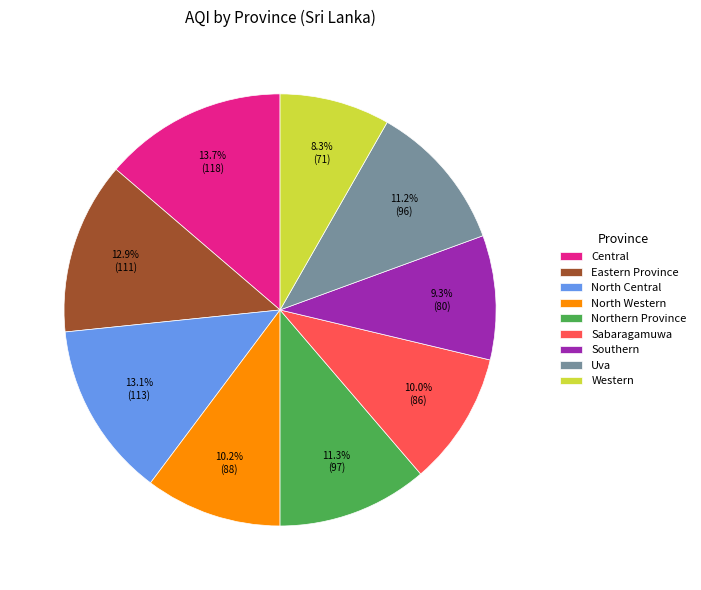

To the nearest percent, what is the difference between the Sabaragamuwa and Western slice percentages?

2%